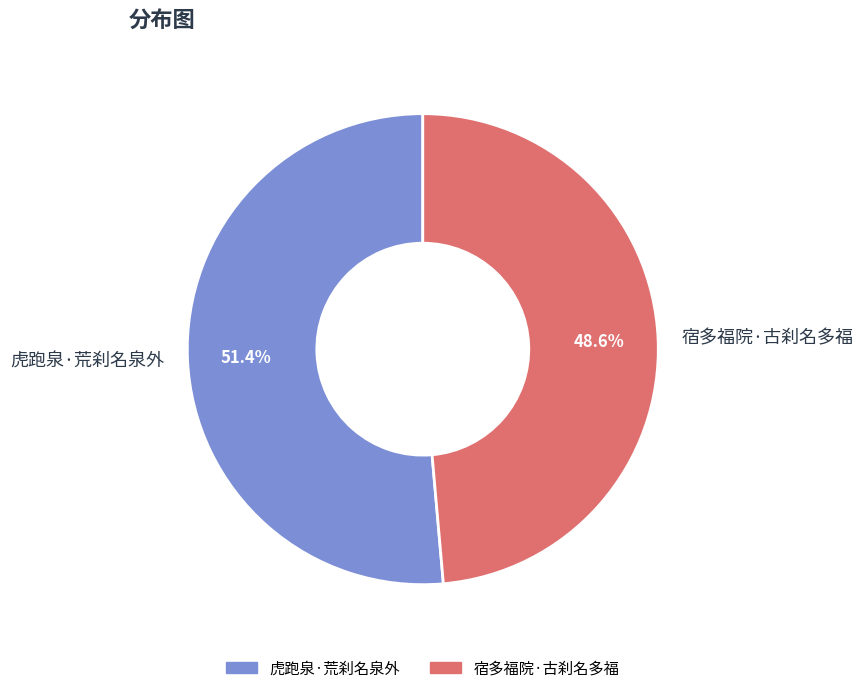

Which slice is the largest?

虎跑泉·荒刹名泉外